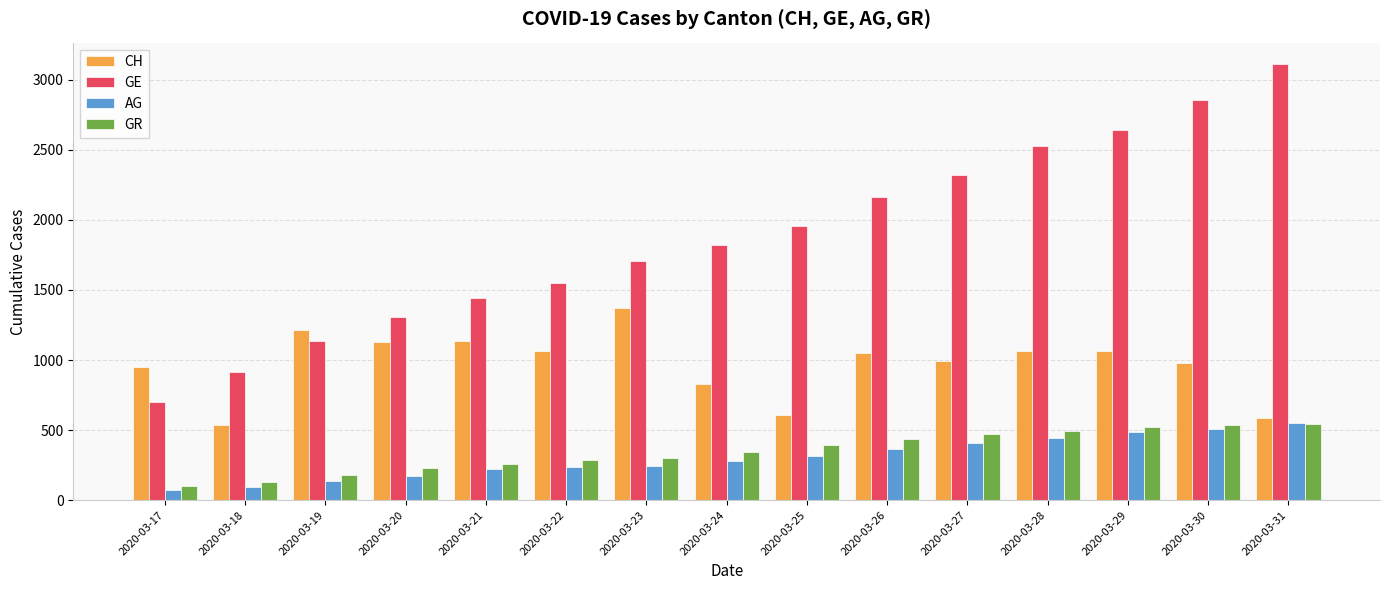

True or false: GR has a value of 433 at 2020-03-26.

True